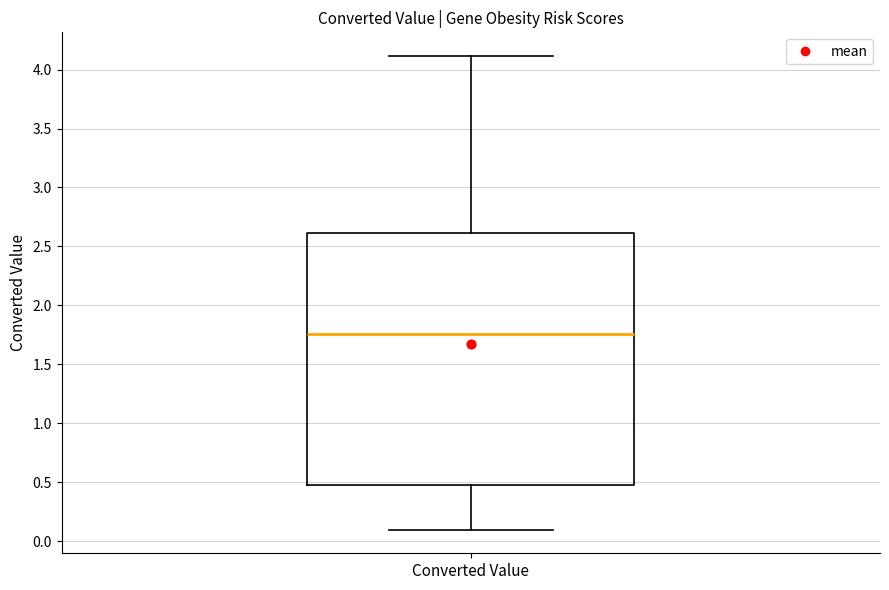

Where is the upper edge of the box for Converted Value on the y-axis? The values are not printed on the chart, so give them approximately, as read against the axis.

2.60